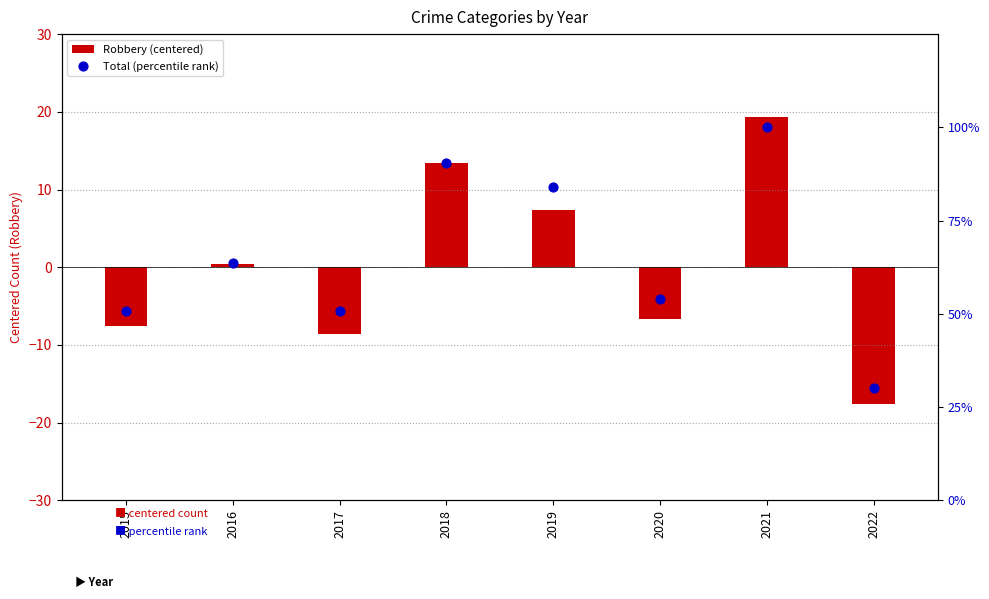

Which series reaches the maximum Y coordinate?

Total (percentile rank)